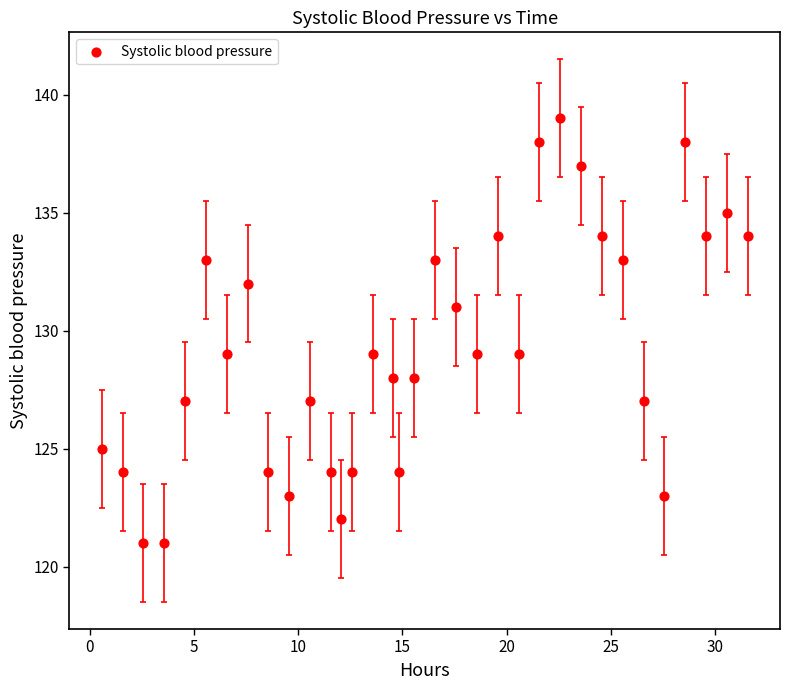

What is the range of Y values (max minus min)?

18